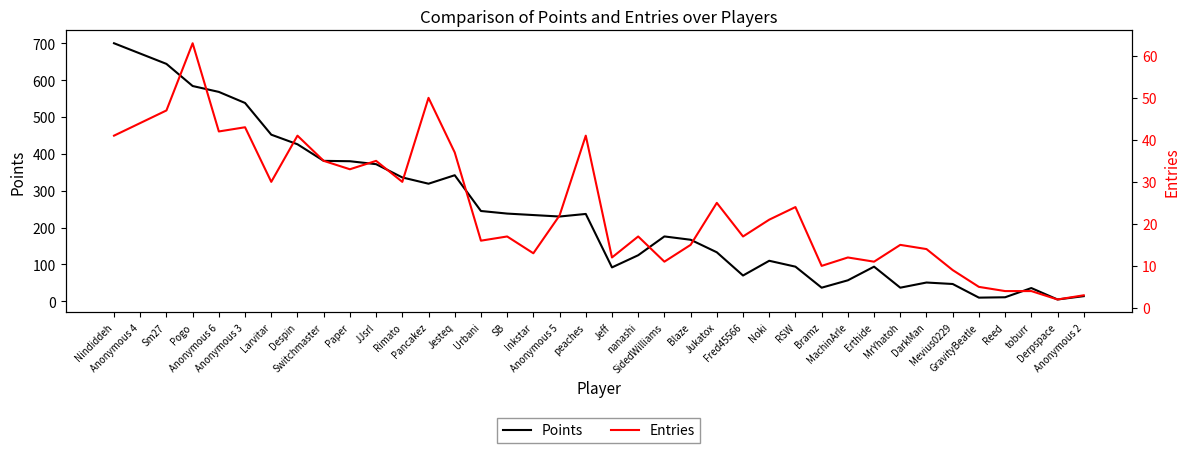

At which label is Points closest to 352?

Jesteq